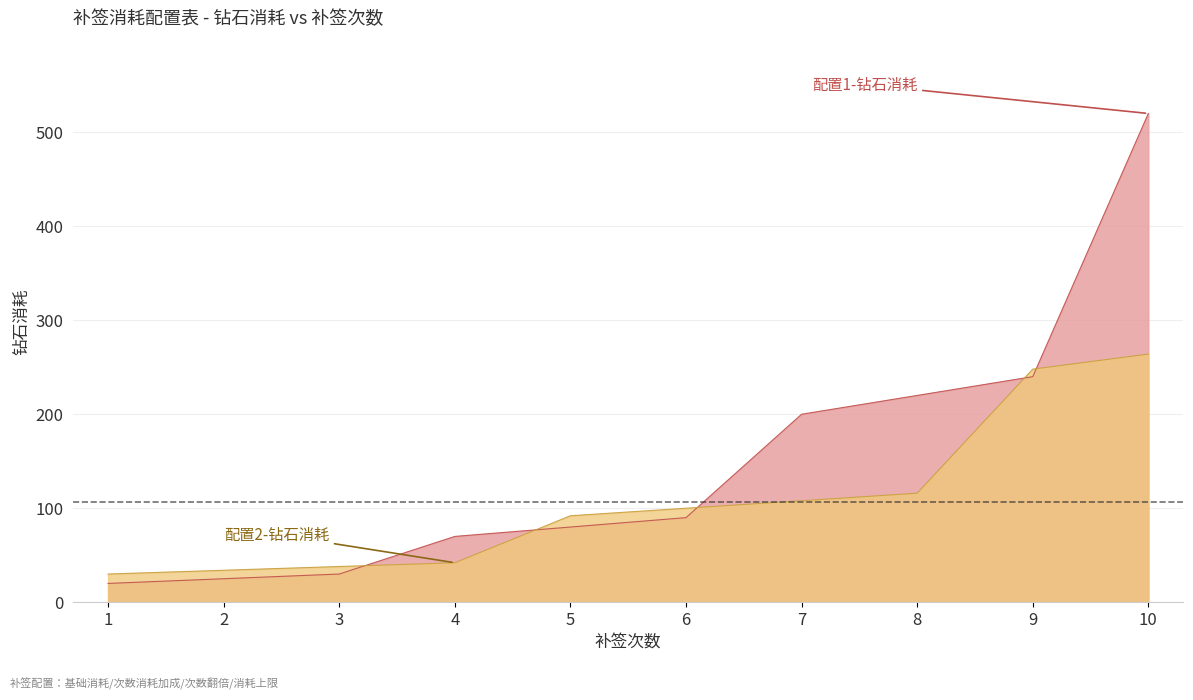

At which category does the chart reach its peak across all series?

10